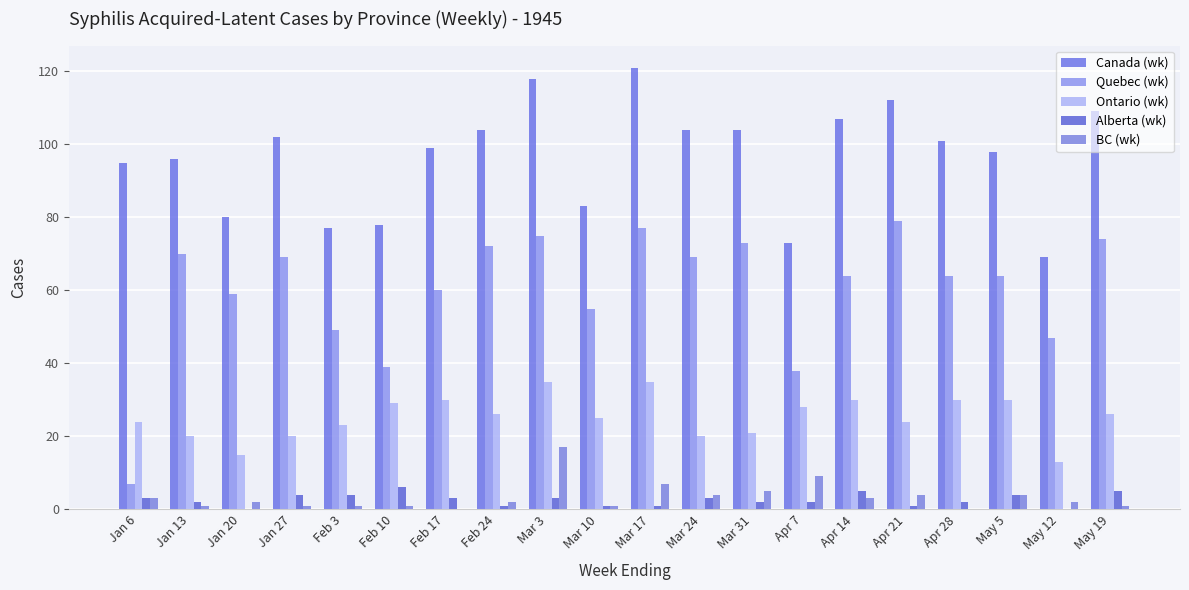

List the labels in order of Quebec (wk) value, smallest first.

Jan 6, Apr 7, Feb 10, May 12, Feb 3, Mar 10, Jan 20, Feb 17, Apr 14, Apr 28, May 5, Jan 27, Mar 24, Jan 13, Feb 24, Mar 31, May 19, Mar 3, Mar 17, Apr 21